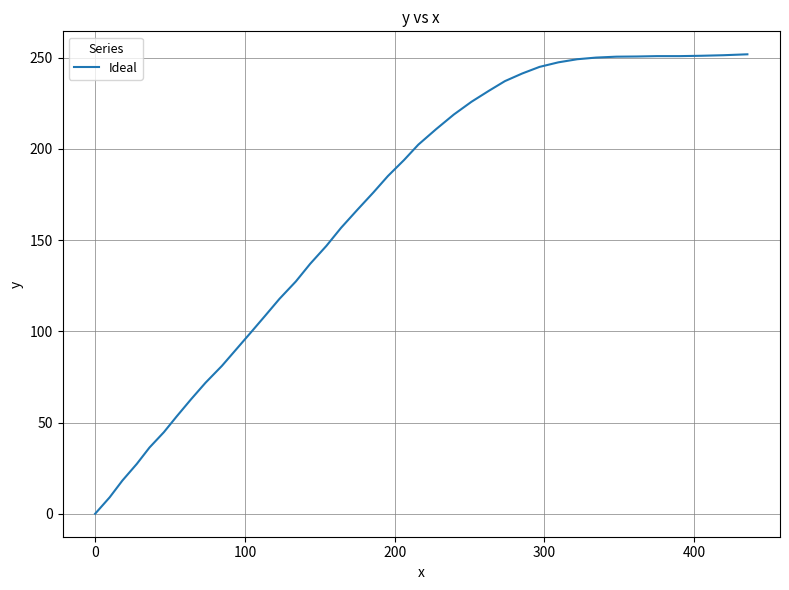

What is the maximum value shown in the chart?

251.8